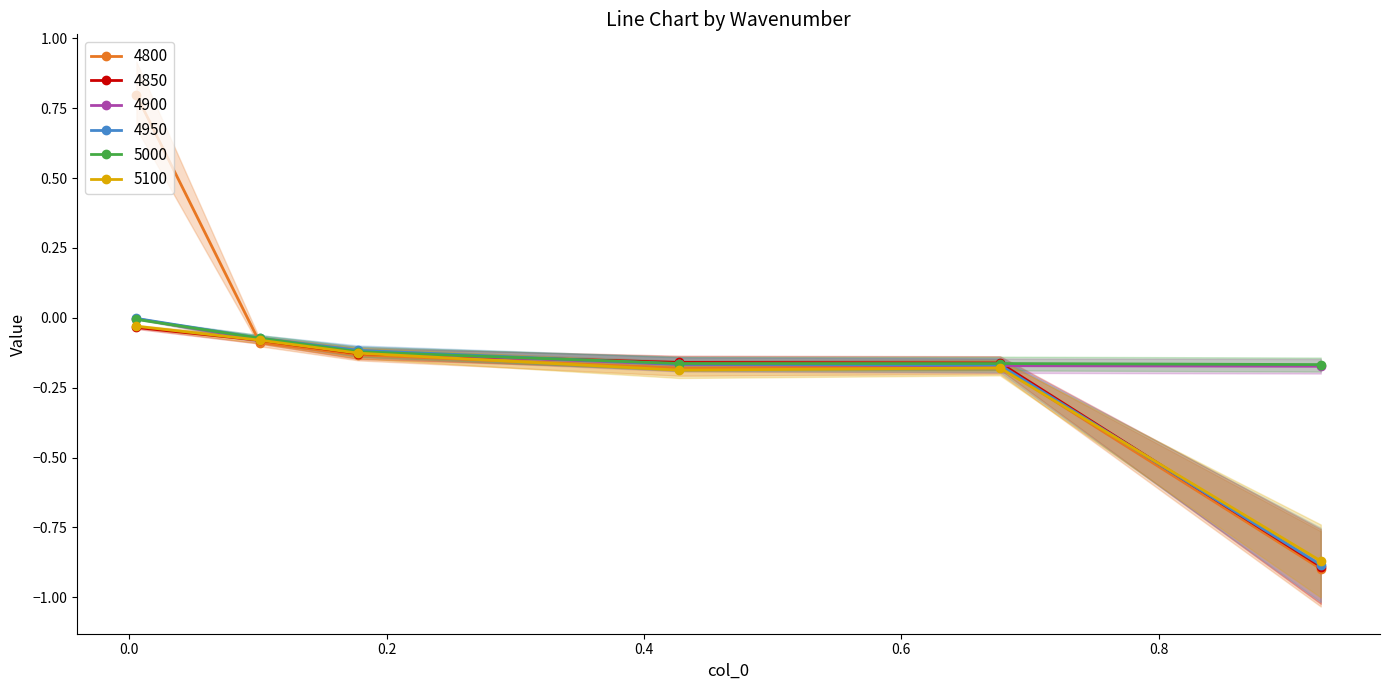

Where do 4850 and 4950 first cross each other?

0.2 and 0.4